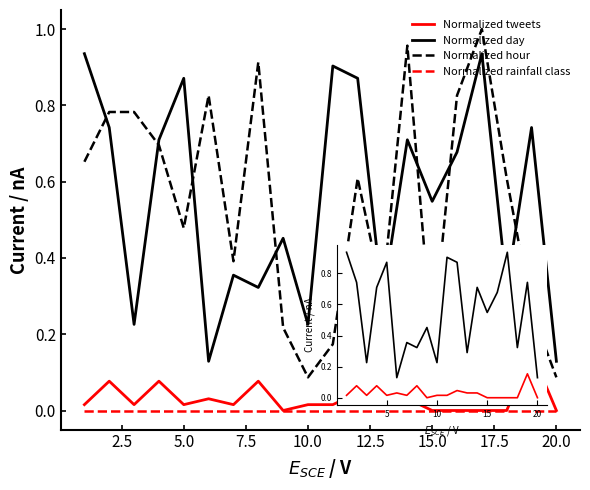

Reading left to right, transcribe all the data shown in this chart.

Normalized tweets: 0.0	0.1	0.0	0.1	0.0	0.0	0.0	0.1	0.0	0.0	0.0	0.0	0.0	0.0	0.0	0.0	0.0	0.0	0.2	0.0
Normalized day: 0.9	0.7	0.2	0.7	0.9	0.1	0.4	0.3	0.5	0.2	0.9	0.9	0.3	0.7	0.5	0.7	0.9	0.3	0.7	0.1
Normalized hour: 0.7	0.8	0.8	0.7	0.5	0.8	0.4	0.9	0.2	0.1	0.2	0.6	0.3	1.0	0.2	0.8	1.0	0.6	0.3	0.1
Normalized rainfall class: 0.0	0.0	0.0	0.0	0.0	0.0	0.0	0.0	0.0	0.0	0.0	0.0	0.0	0.0	0.0	0.0	0.0	0.0	0.0	0.0